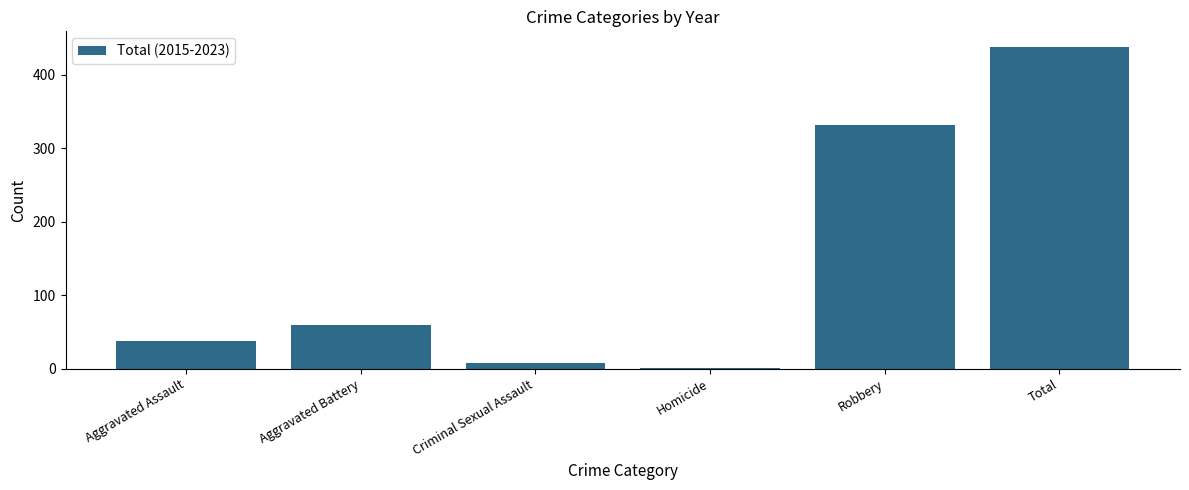

What is the difference between the values at Criminal Sexual Assault and Aggravated Battery?

51